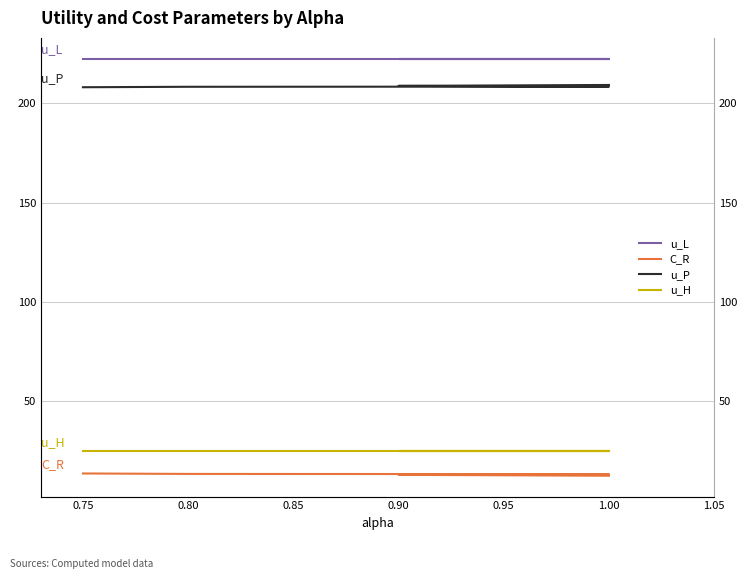

What is the difference between the highest and lowest values at 0.75?

208.9